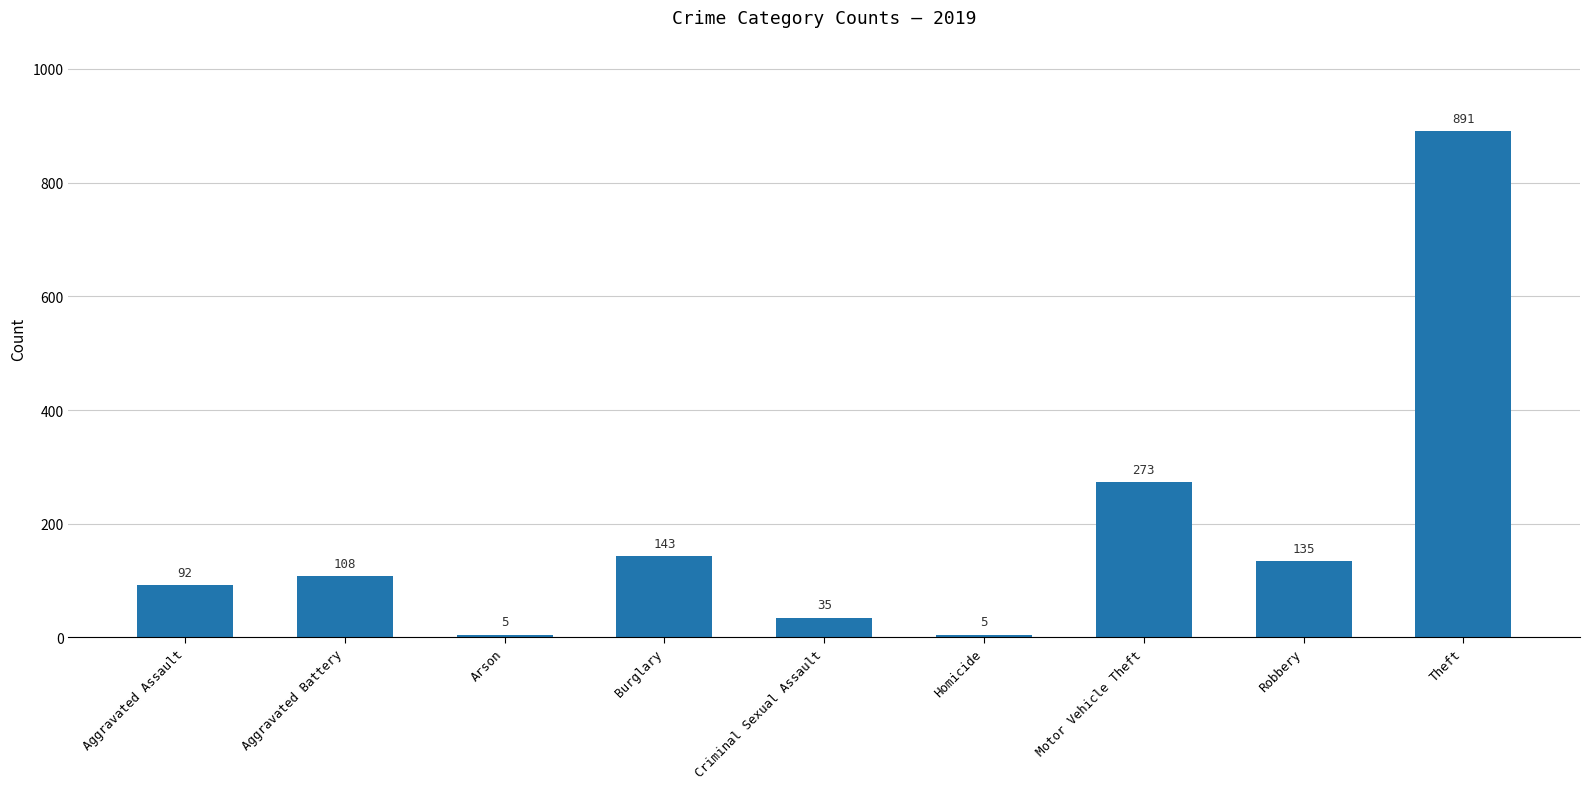

Which label corresponds to the largest value in the chart?

Theft